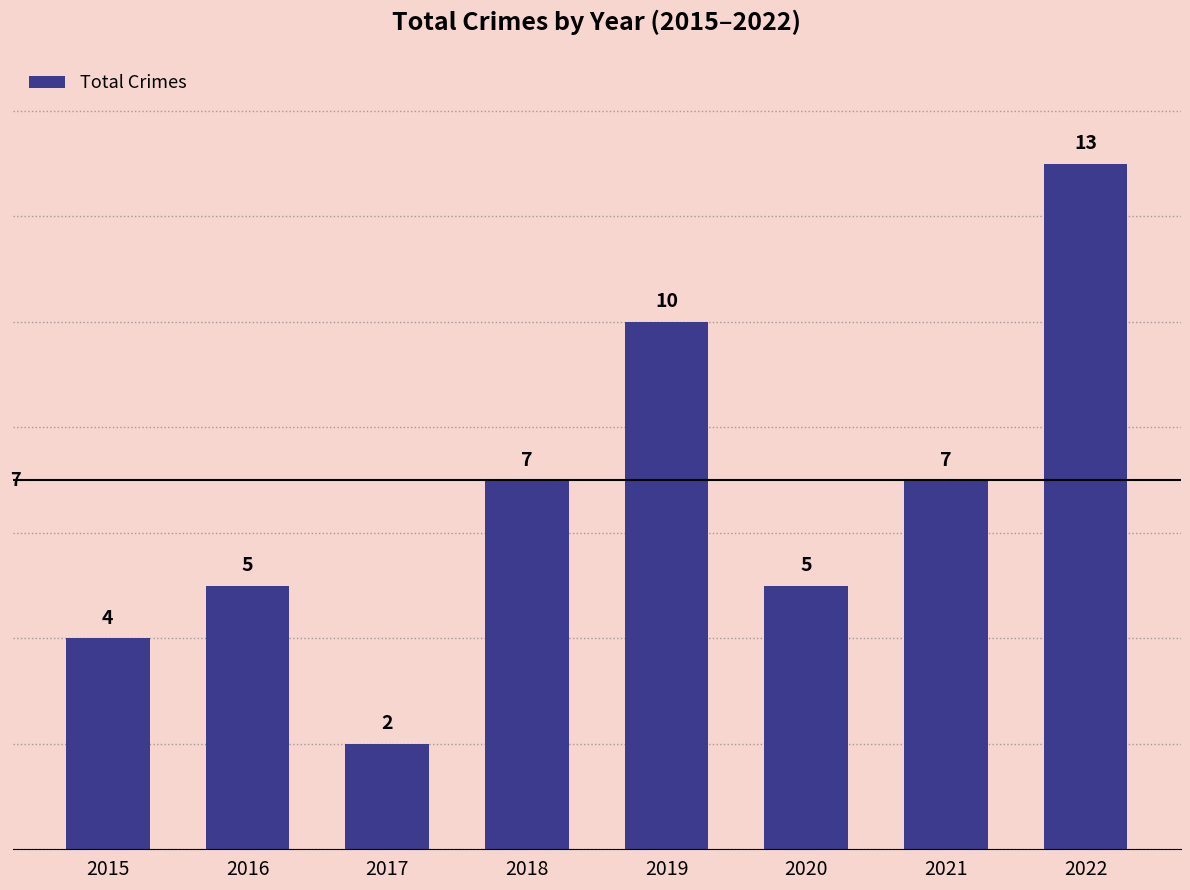

Read the value at 2018, to the nearest 5.

5